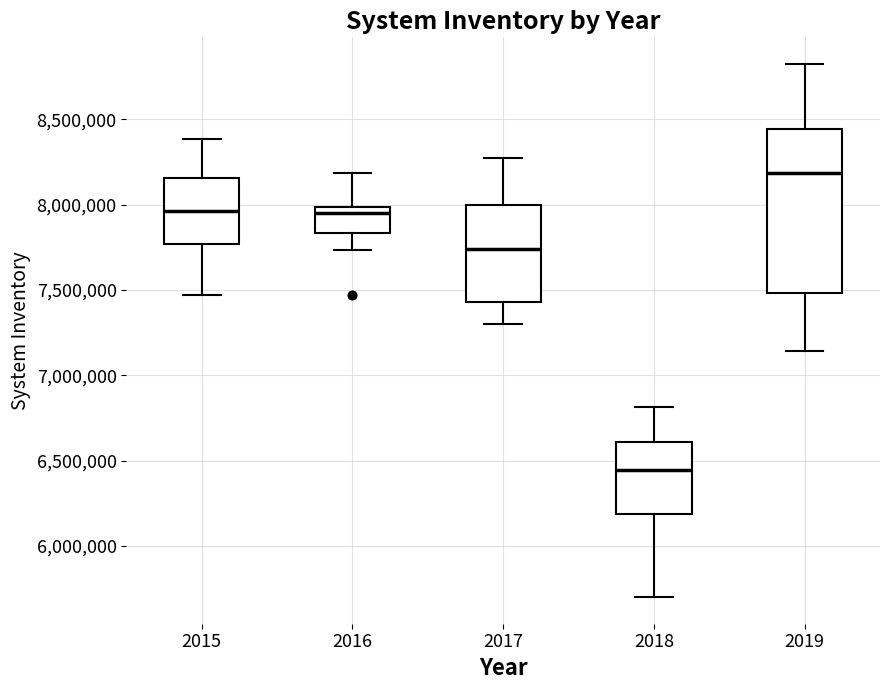

Reading left to right, transcribe this box plot: for each box, give where its median line is, the range the box spans, and where its two whiskers end, as read against the y-axis. The values are not printed on the chart, so give them approximately, as read against the axis.

2015: median 7950000, box 7750000 to 8150000, whiskers 7450000 to 8400000
2016: median 7950000, box 7850000 to 8000000, whiskers 7750000 to 8200000
2017: median 7750000, box 7450000 to 8000000, whiskers 7300000 to 8250000
2018: median 6450000, box 6200000 to 6600000, whiskers 5700000 to 6800000
2019: median 8200000, box 7500000 to 8450000, whiskers 7150000 to 8800000